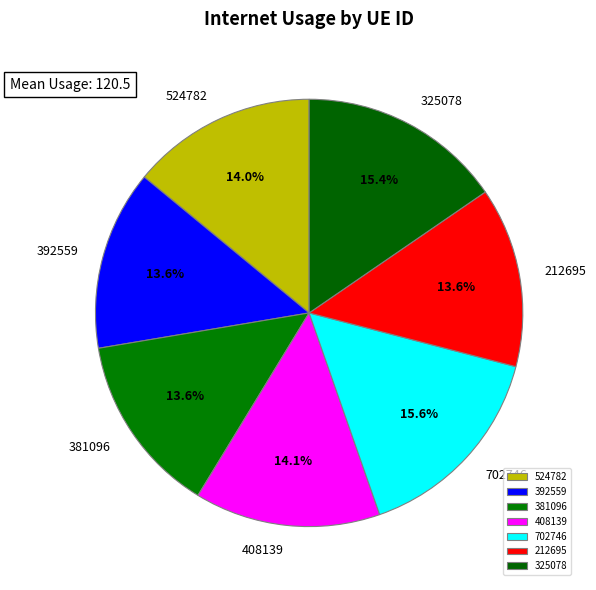

Is there any slice that represents more than half of the pie?

No